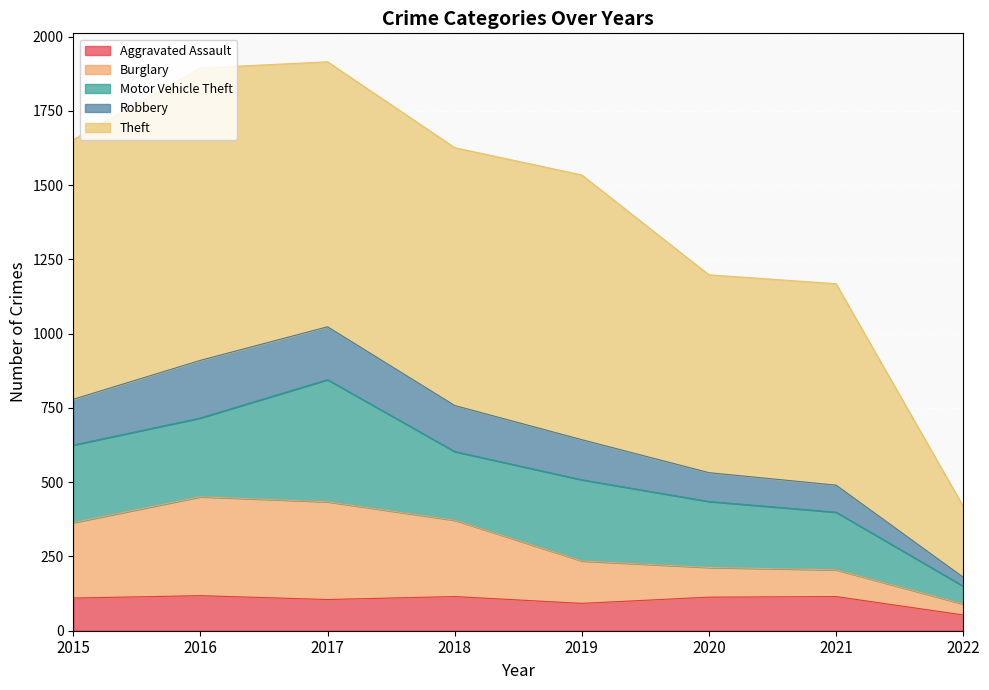

The Aggravated Assault series shows 177 at 2015. True or false?

False